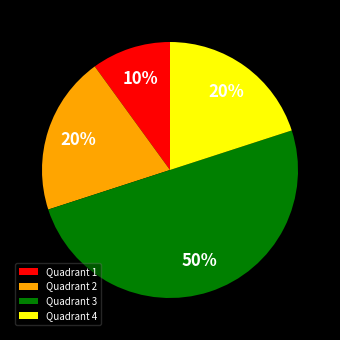

The Quadrant 2 slice represents 20% of the pie. True or false?

True